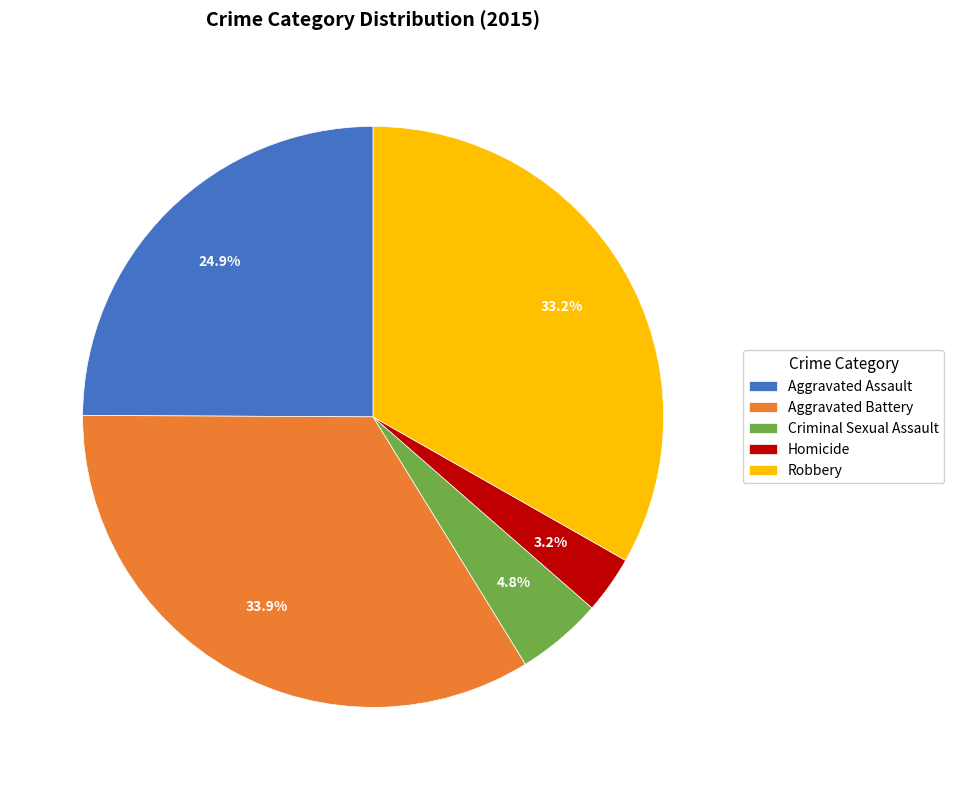

To the nearest percent, what is the combined percentage of Aggravated Battery and Homicide?

37%